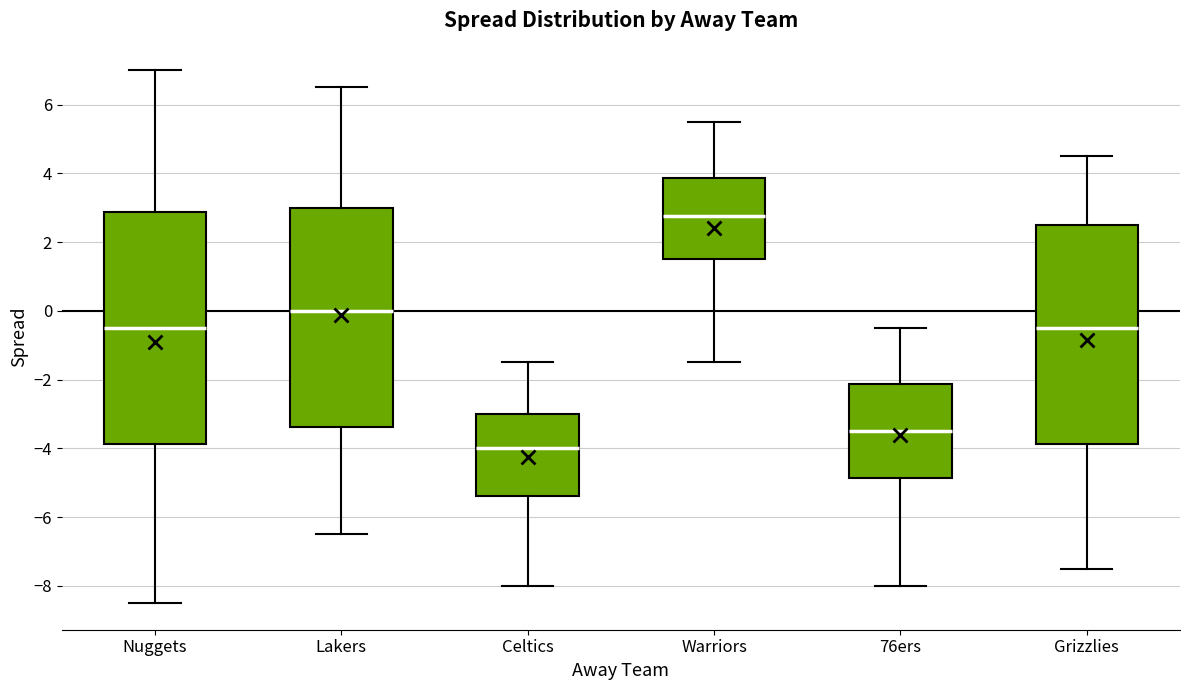

Reading left to right, transcribe this box plot: for each box, give where its median line is, the range the box spans, and where its two whiskers end, as read against the y-axis. The values are not printed on the chart, so give them approximately, as read against the axis.

Nuggets: median -0.4, box -3.8 to 2.8, whiskers -8.4 to 7.0
Lakers: median 0.0, box -3.4 to 3.0, whiskers -6.4 to 6.6
Celtics: median -4.0, box -5.4 to -3.0, whiskers -8.0 to -1.4
Warriors: median 2.8, box 1.6 to 3.8, whiskers -1.4 to 5.6
76ers: median -3.4, box -4.8 to -2.2, whiskers -8.0 to -0.4
Grizzlies: median -0.4, box -3.8 to 2.6, whiskers -7.4 to 4.6